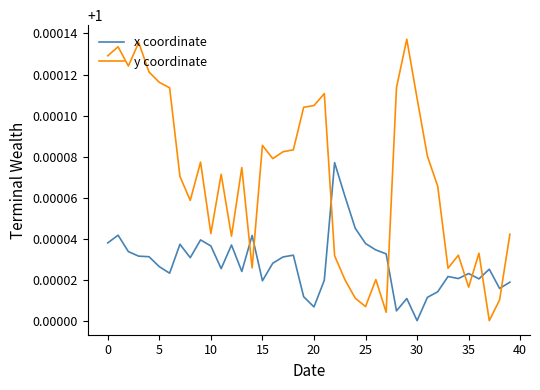

Which series has the largest total across all categories?

y coordinate